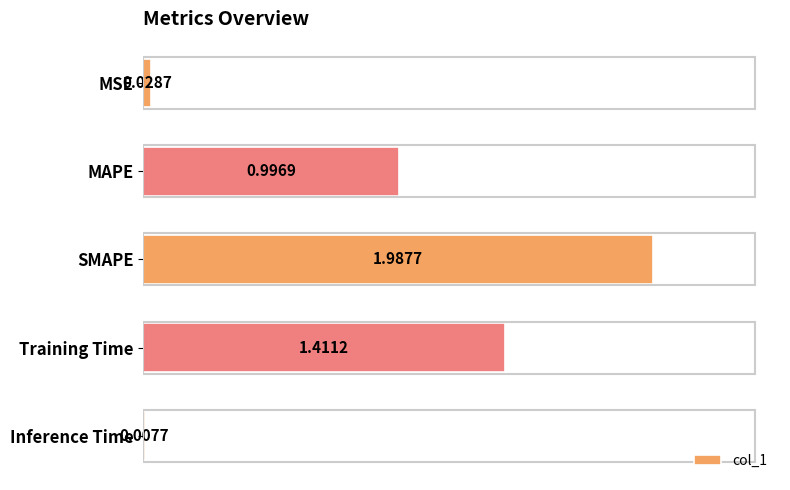

What is the label of the 5th bar from the top?

Inference Time